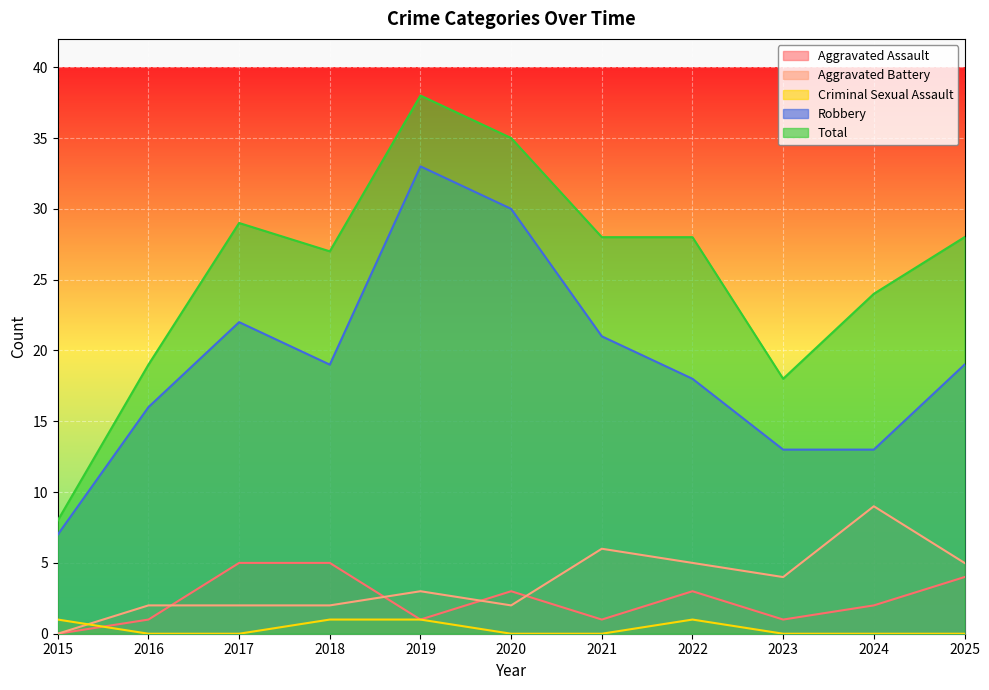

Which series changed the most between 2017 and 2025?

Aggravated Battery